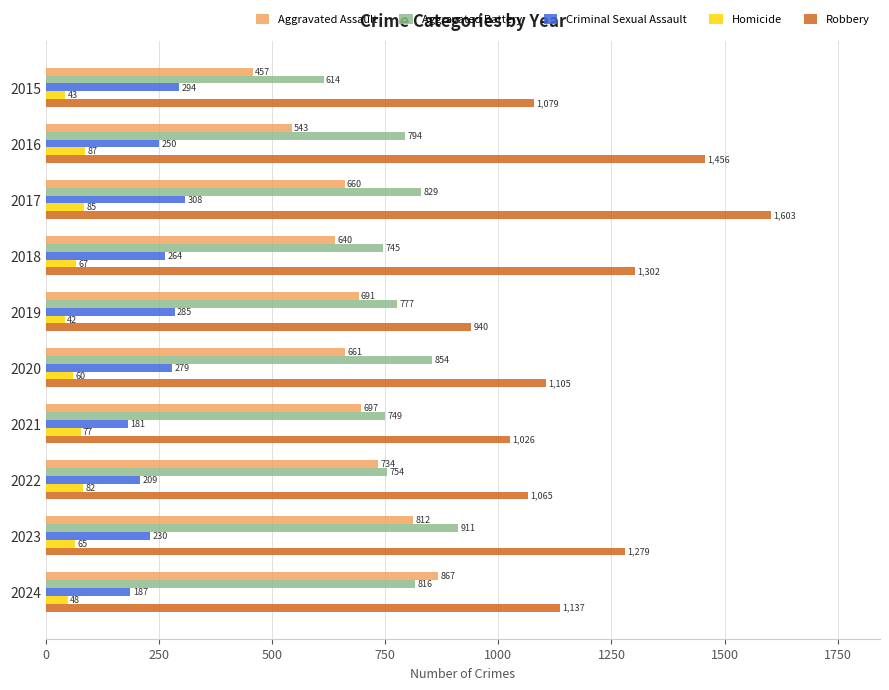

Which series has the largest range (max minus min)?

Robbery